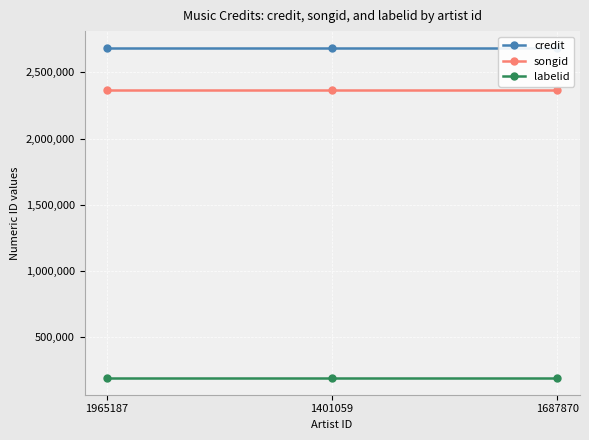

Is the value of songid at 1401059 greater than the value of credit at 1401059?

No